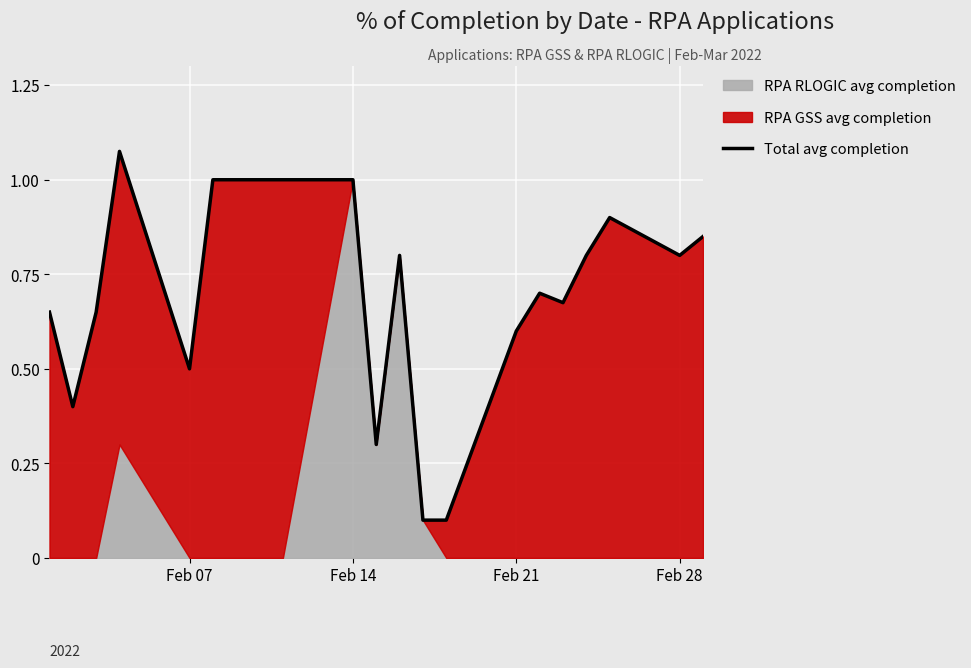

What is the greatest value displayed?

1.1